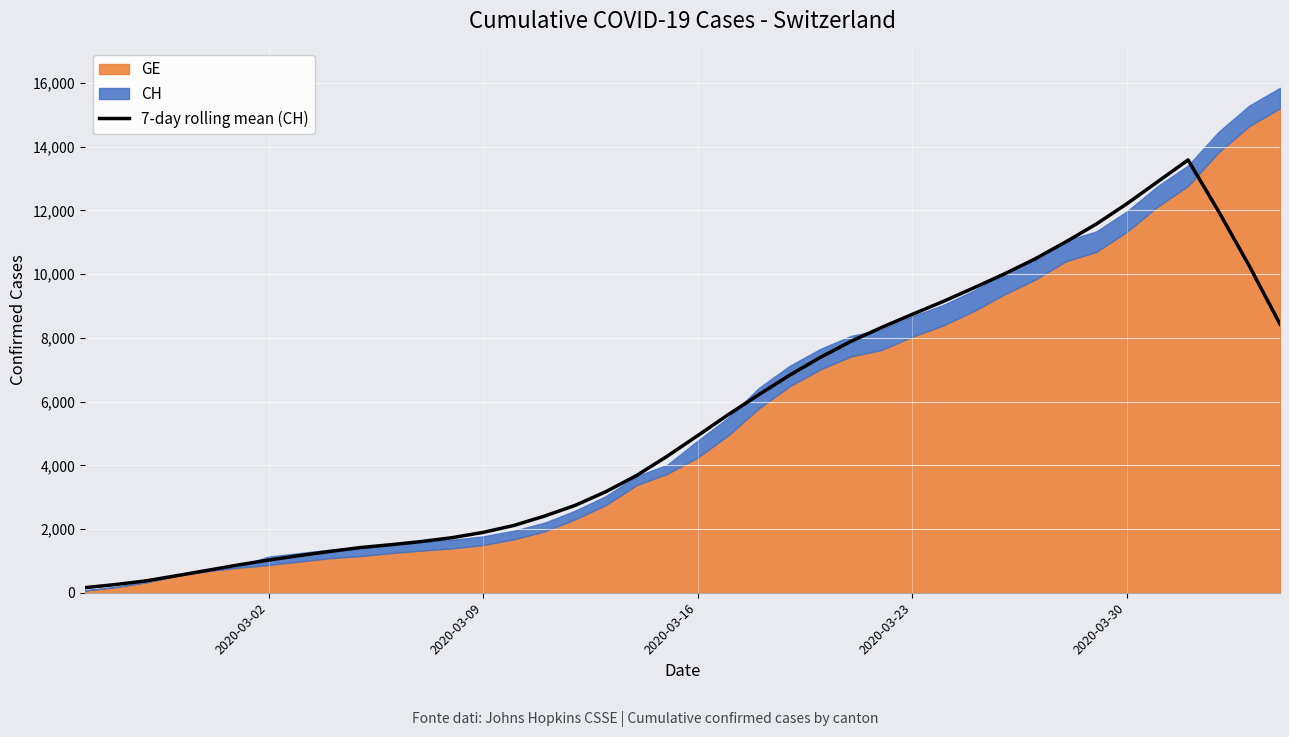

Count the number of values greater than 4934.

20